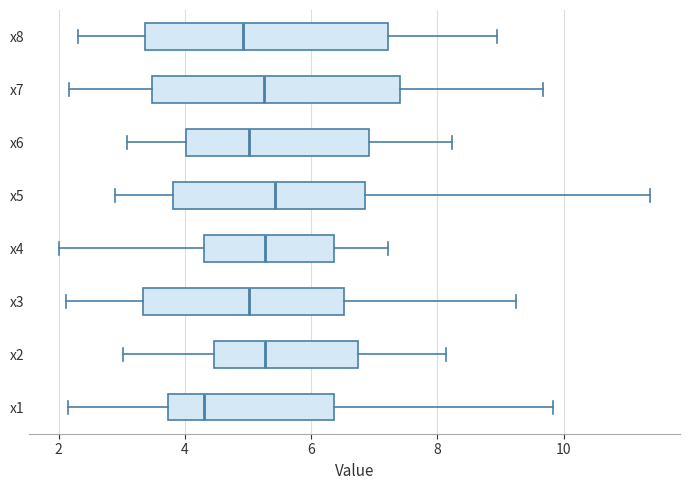

Where does the median line of the box for x7 sit on the x-axis? The values are not printed on the chart, so give them approximately, as read against the axis.

5.2